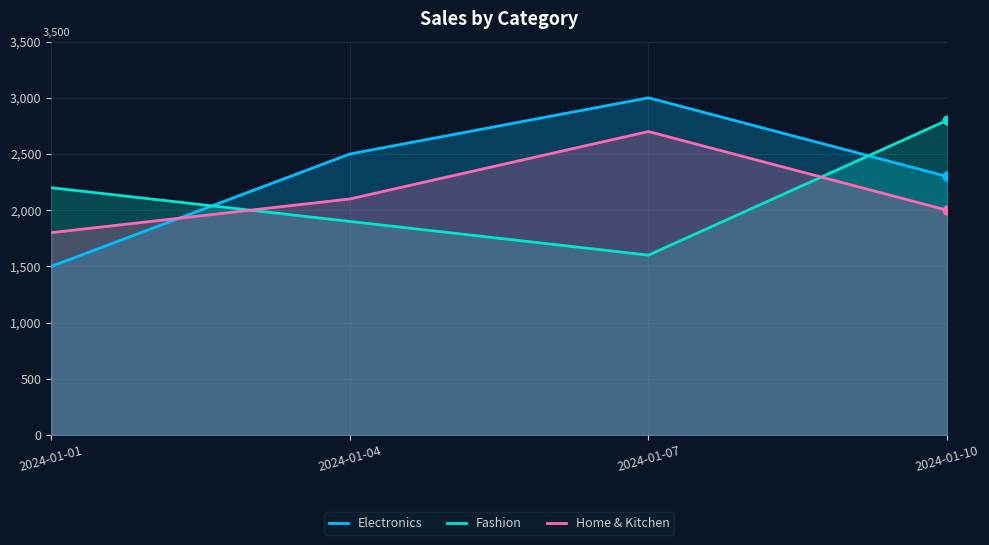

Which series has the widest spread of Y values?

Electronics